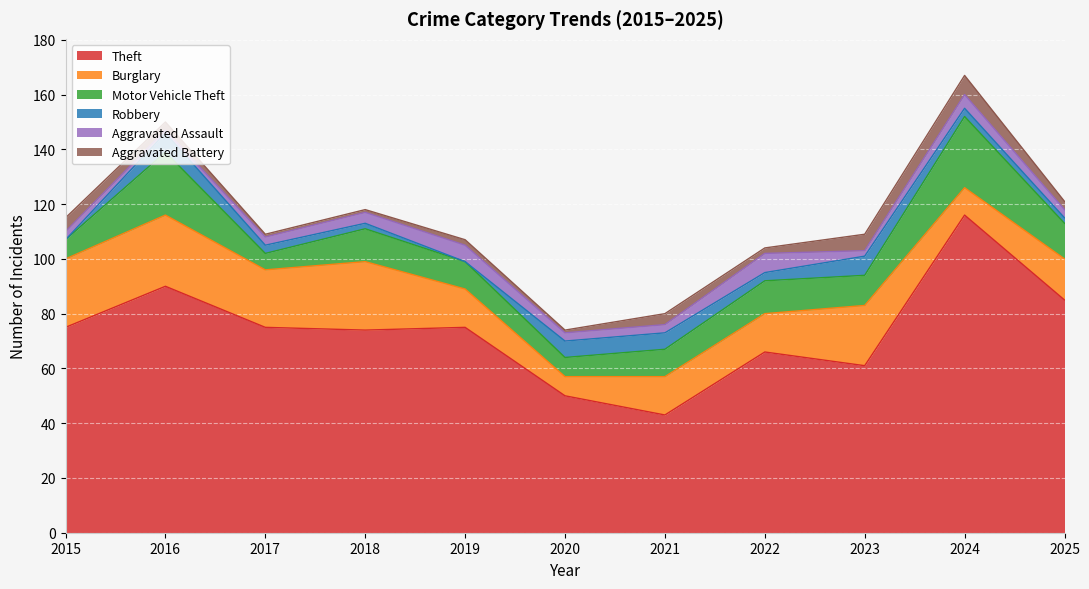

How many interior local peaks does the Theft series have?

4